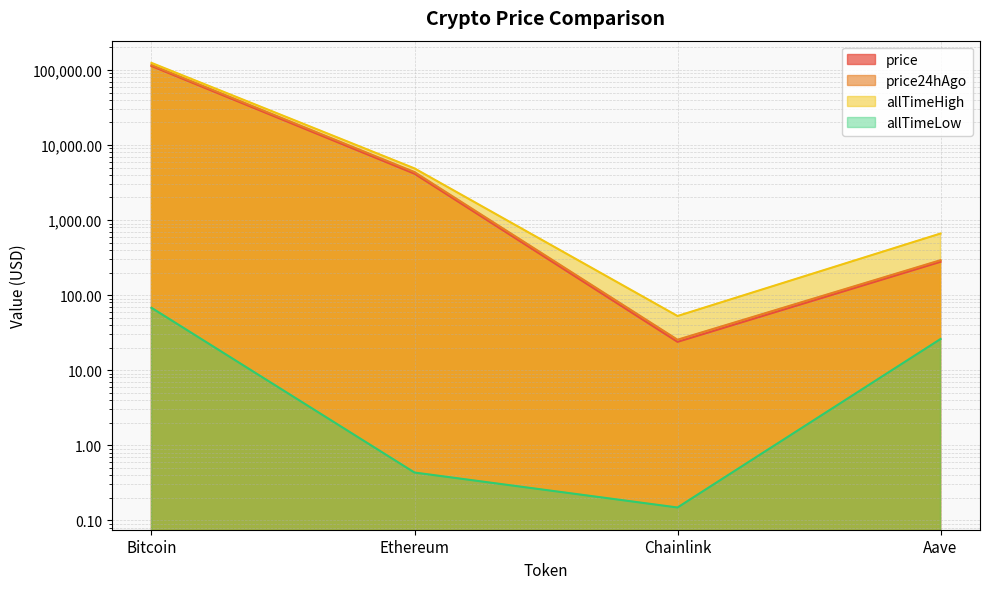

What is the label of the 1st point from the right?

Aave